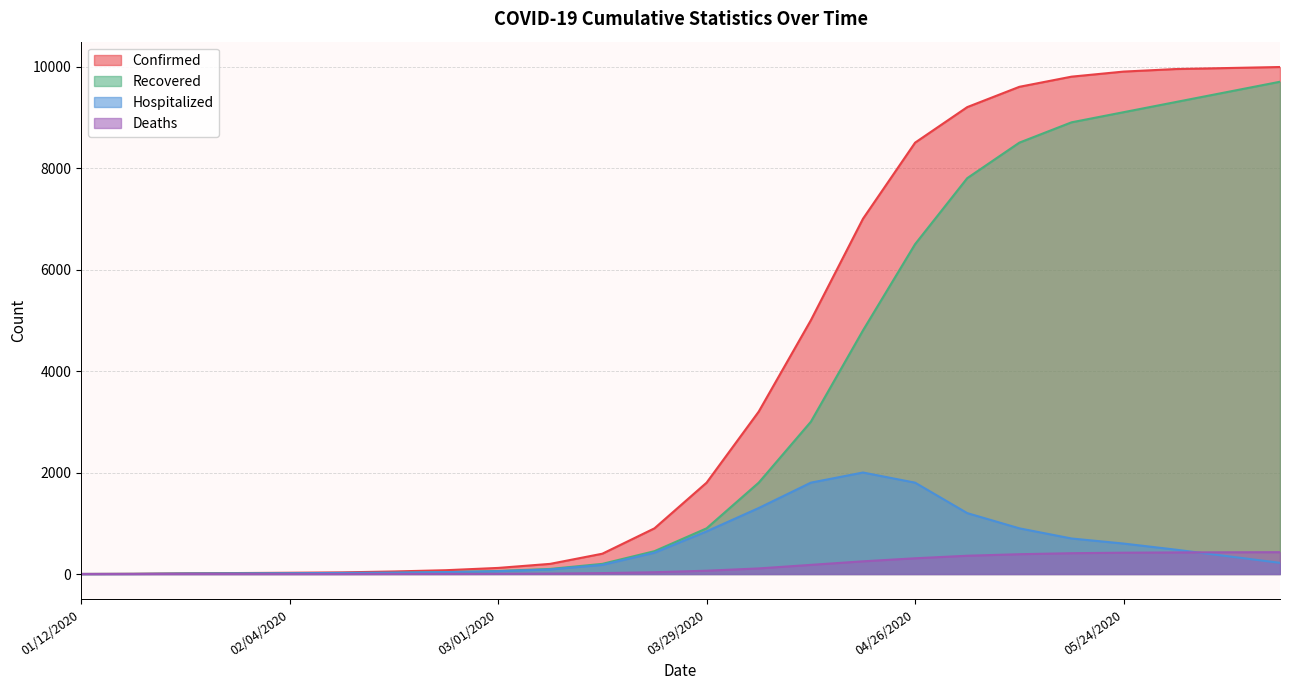

How many values in Deaths are above zero?

18